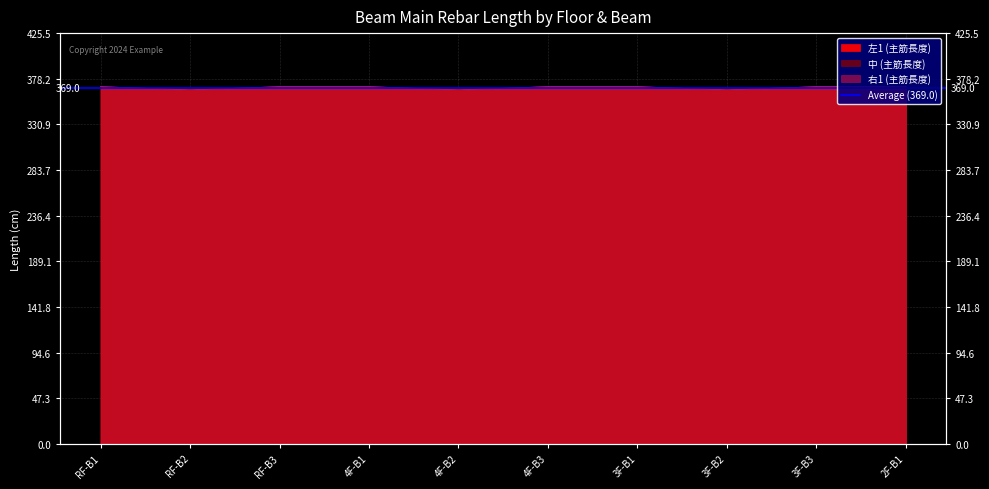

Reading left to right, what are all the values shown in this chart?

左1 (主筋長度): RF-B1=370.0	RF-B2=366.7	RF-B3=370.0	4F-B1=370.0	4F-B2=366.7	4F-B3=370.0	3F-B1=370.0	3F-B2=366.7	3F-B3=370.0	2F-B1=370.0
中 (主筋長度): RF-B1=370.0	RF-B2=366.7	RF-B3=370.0	4F-B1=370.0	4F-B2=366.7	4F-B3=370.0	3F-B1=370.0	3F-B2=366.7	3F-B3=370.0	2F-B1=370.0
右1 (主筋長度): RF-B1=370.0	RF-B2=366.7	RF-B3=370.0	4F-B1=370.0	4F-B2=366.7	4F-B3=370.0	3F-B1=370.0	3F-B2=366.7	3F-B3=370.0	2F-B1=370.0